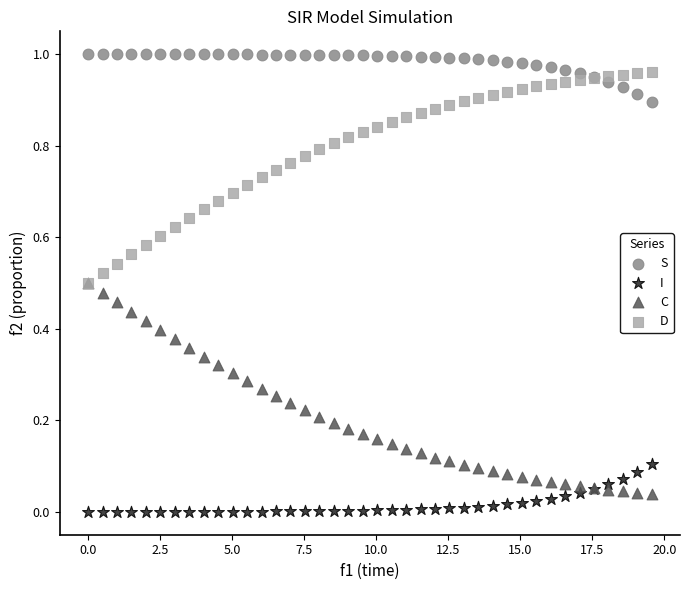

Which series reaches the minimum Y coordinate?

I